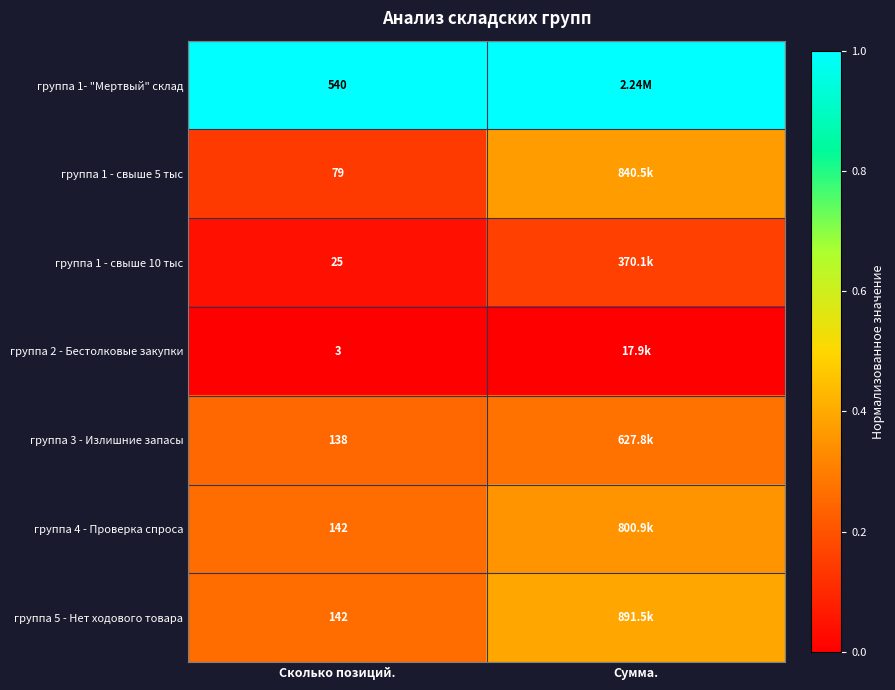

At Сколько позиций., list the series in order from smallest to largest.

группа 2 - Бестолковые закупки, группа 1 - свыше 10 тыс, группа 1 - свыше 5 тыс, группа 3 - Излишние запасы, группа 4 - Проверка спроса, группа 5 - Нет ходового товара, группа 1- "Мертвый" склад